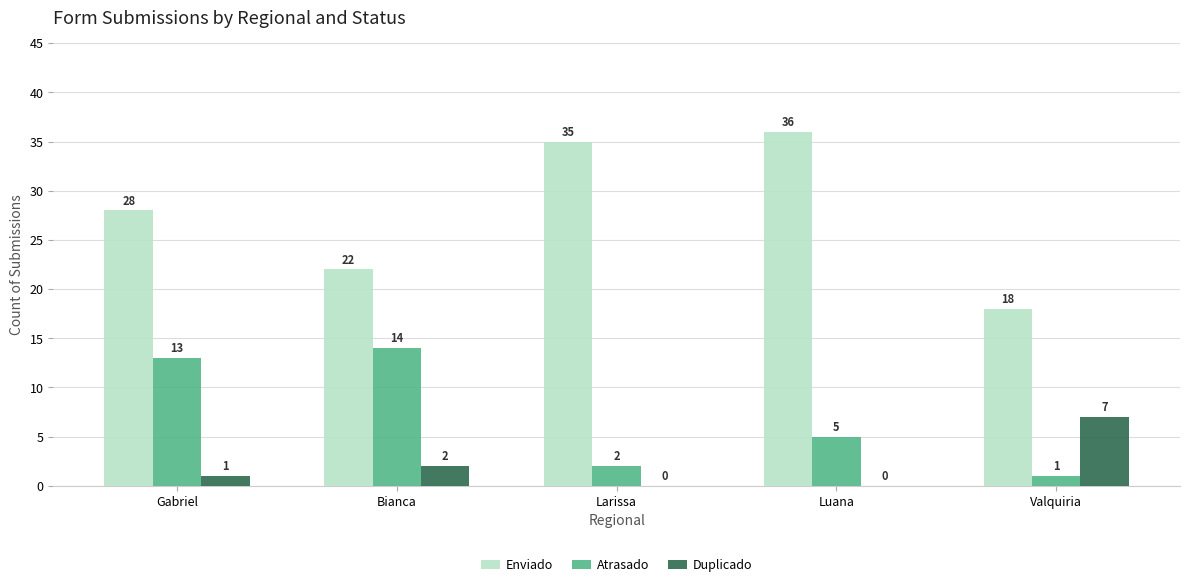

Where does the Atrasado series first go above 5?

Gabriel